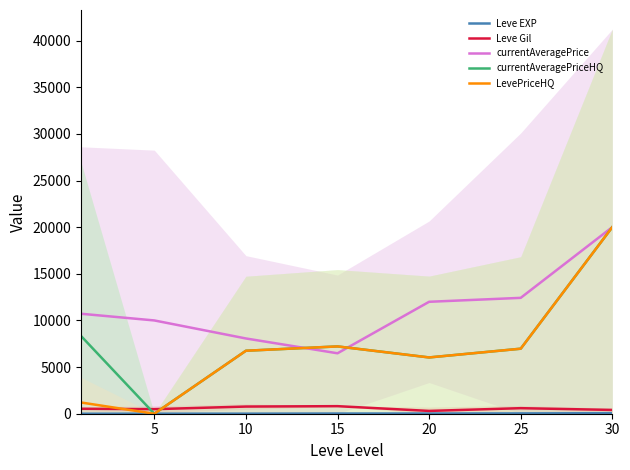

True or false: Leve Gil and currentAveragePrice intersect in this chart.

False